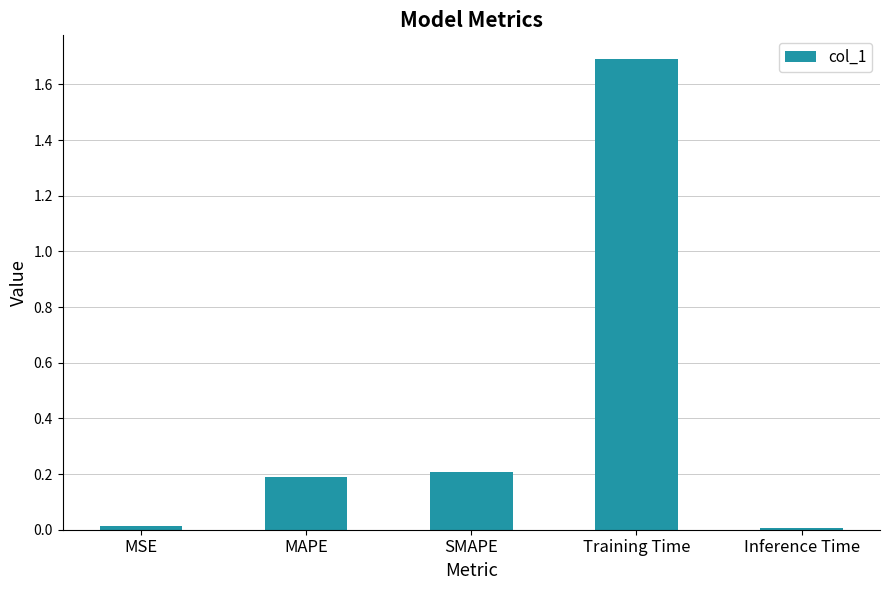

What is the change in value from SMAPE to Inference Time?

-0.2